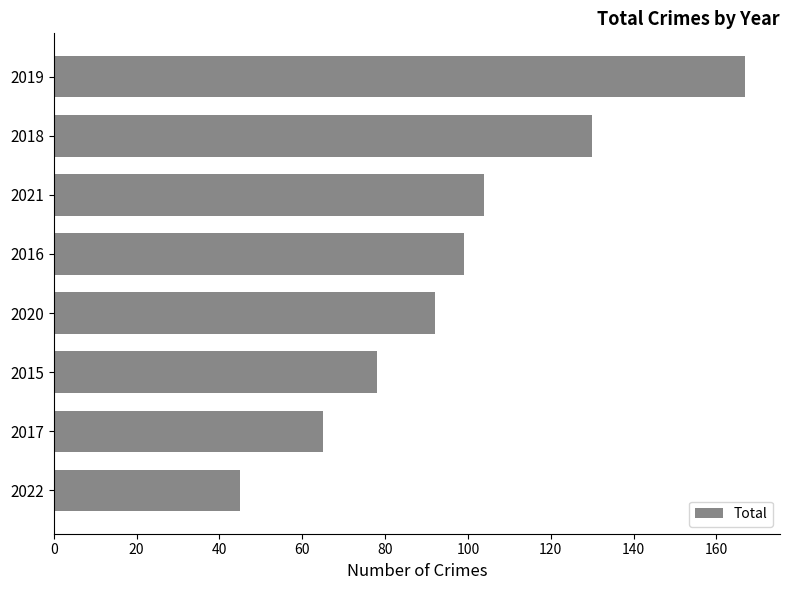

Approximately how many times larger is the value at 2019 compared to 2016?

1.7